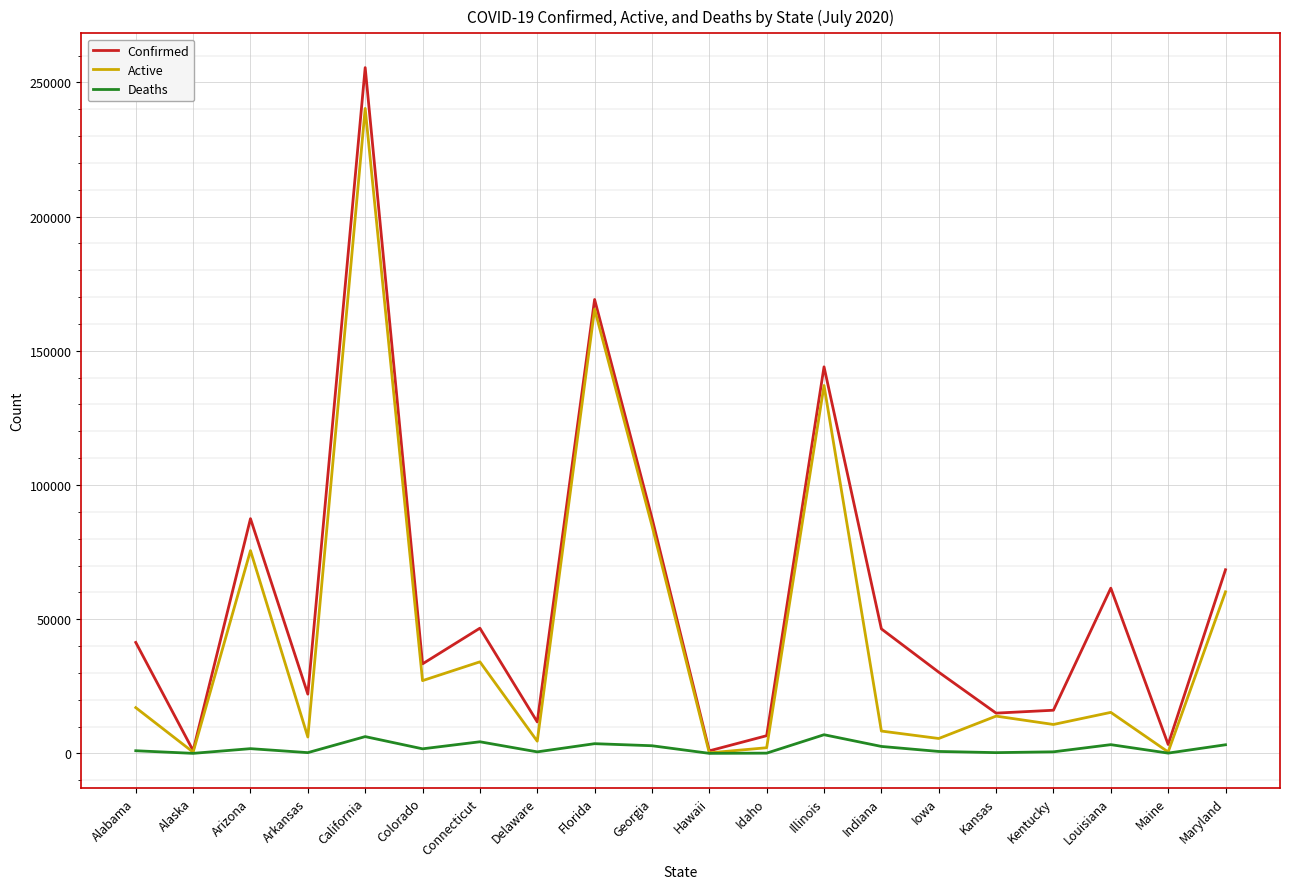

The Active series shows 10772 at Kentucky. True or false?

True